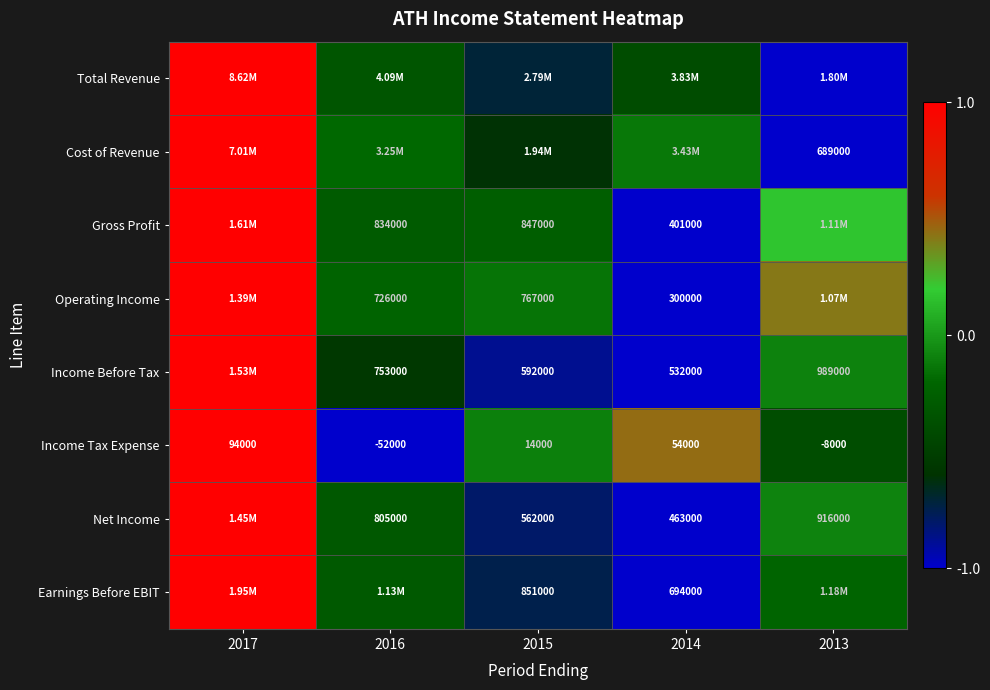

Is the value of Income Tax Expense at 2016 greater than the value of Income Before Tax at 2013?

No